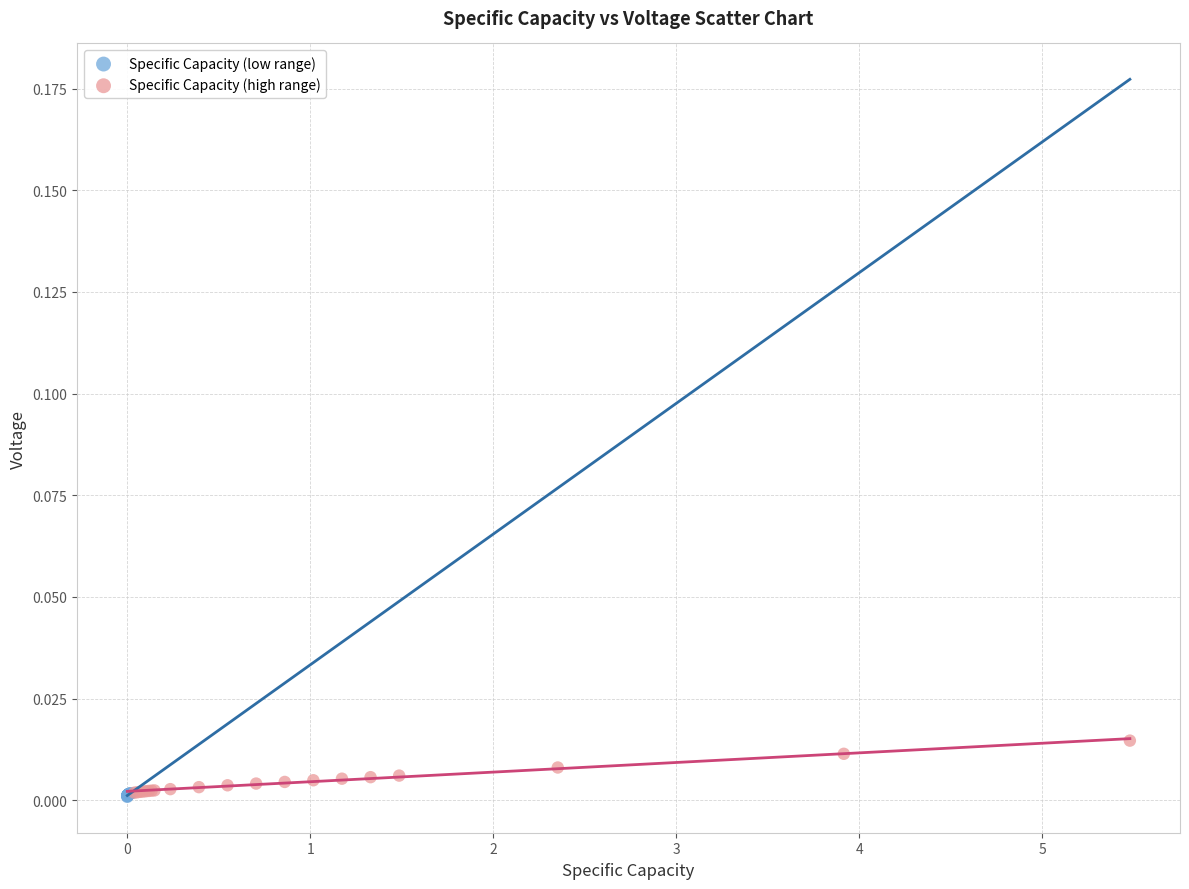

Which series reaches the maximum Y coordinate?

Specific Capacity (high range)